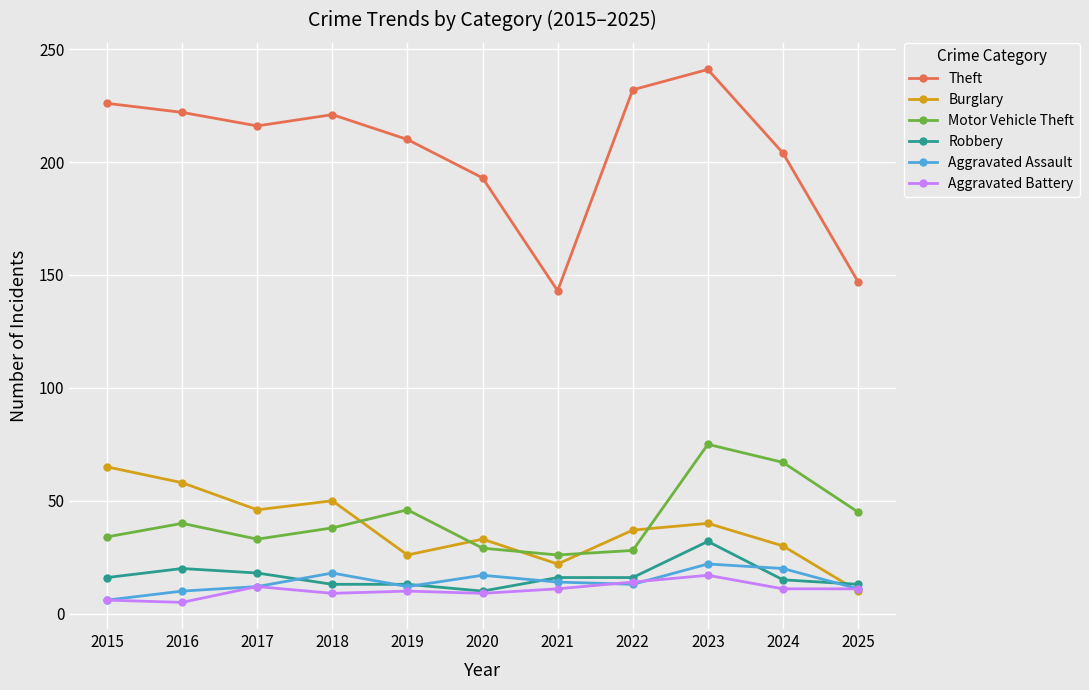

How many lines are shown in the chart?

6